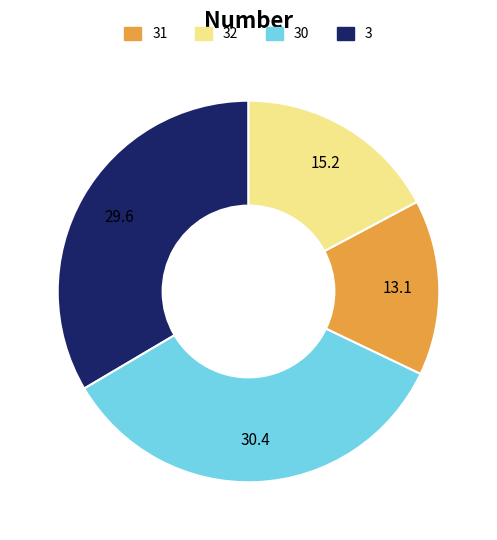

Is there a majority slice in this chart?

No